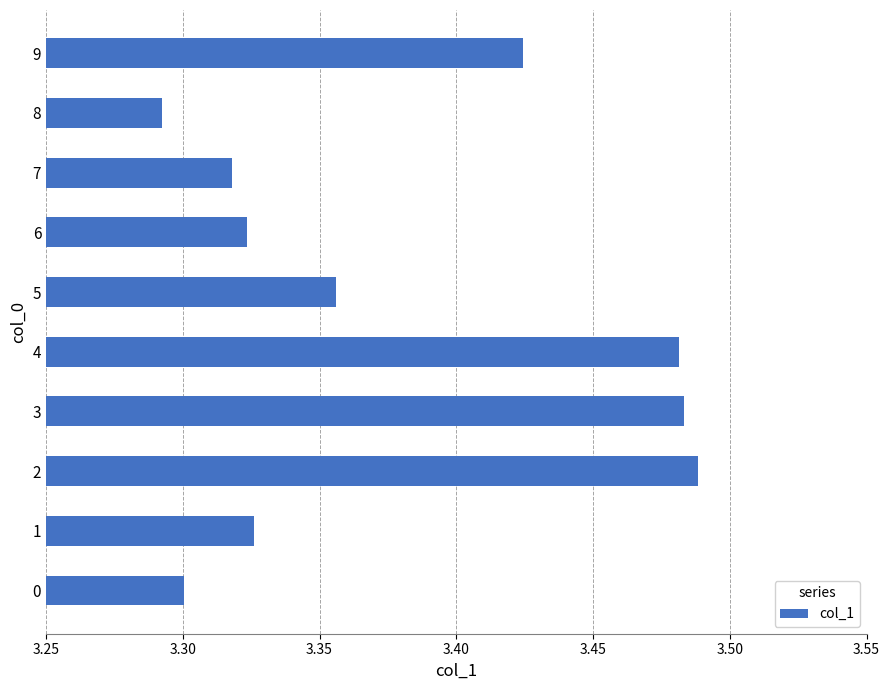

The chart shows a value of 3.3 at 6. True or false?

True